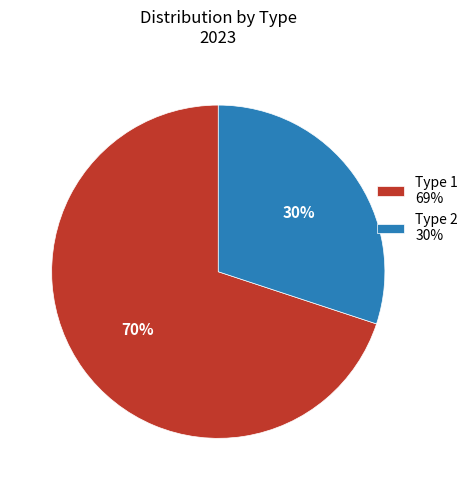

Is there any slice that represents more than half of the pie?

Yes